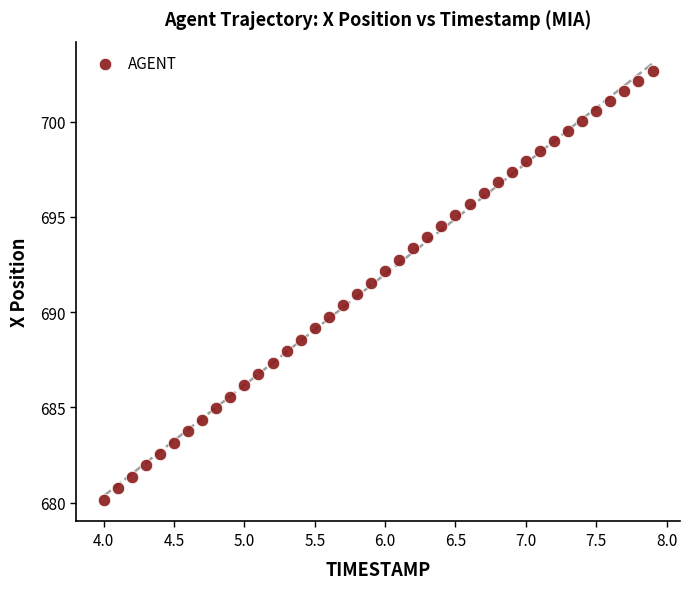

What is the range of Y values (max minus min)?

22.5